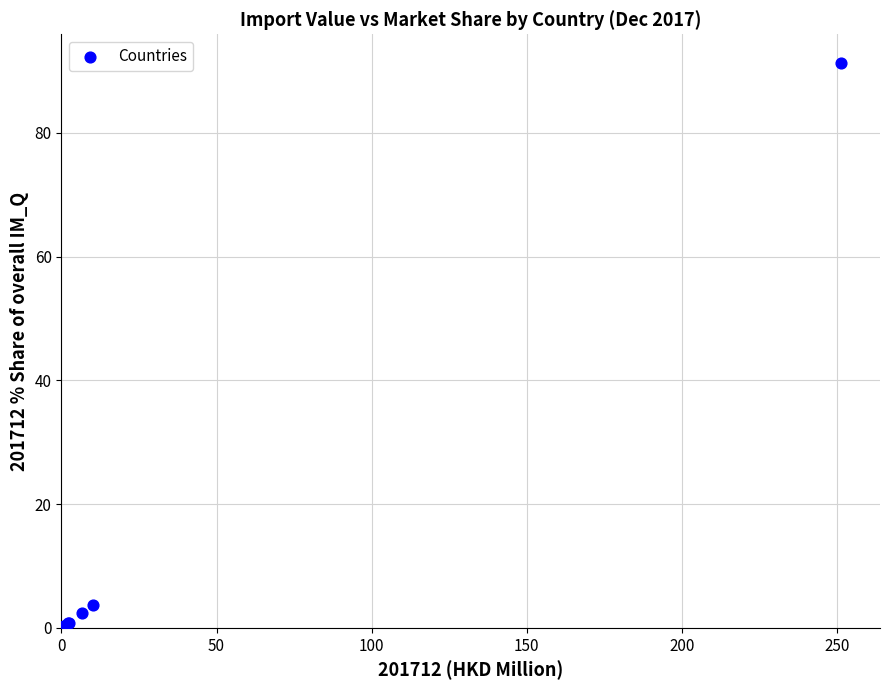

What Y value in the scatter plot is closest to 45?

3.7